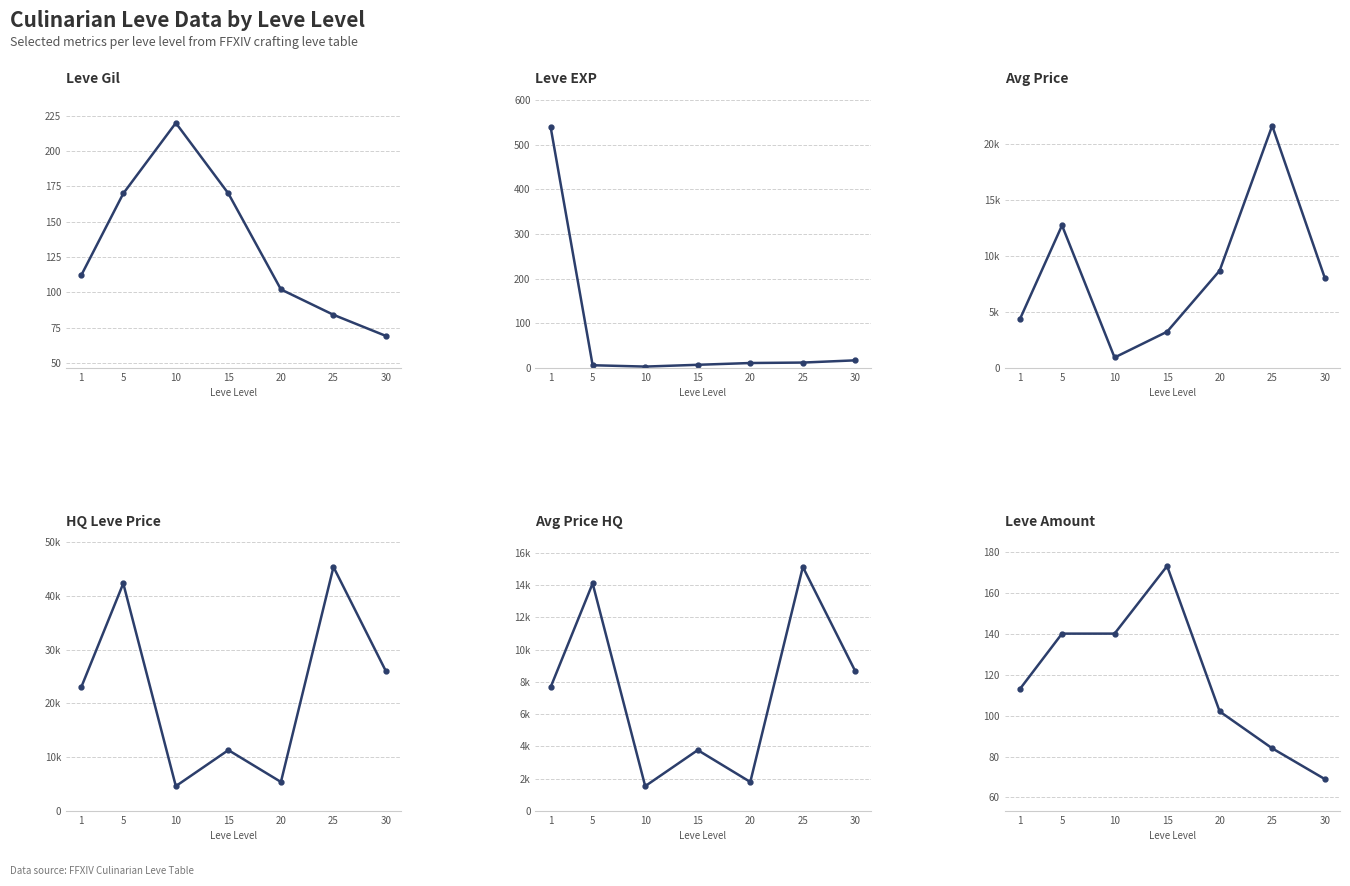

Reading left to right, list all the values displayed in this chart.

Leve Gil: 1=112	5=170	10=220	15=170	20=102	25=84	30=69
Leve EXP: 1=540	5=6	10=3	15=7	20=11	25=12	30=17
Avg Price: 1=4369	5=12736	10=932	15=3236	20=8695	25=21638	30=8051
HQ Leve Price: 1=23007	5=42302	10=4621	15=11319	20=5399	25=45359	30=25939
Avg Price HQ: 1=7669	5=14100	10=1540	15=3773	20=1799	25=15119	30=8646
Leve Amount: 1=113	5=140	10=140	15=173	20=102	25=84	30=69